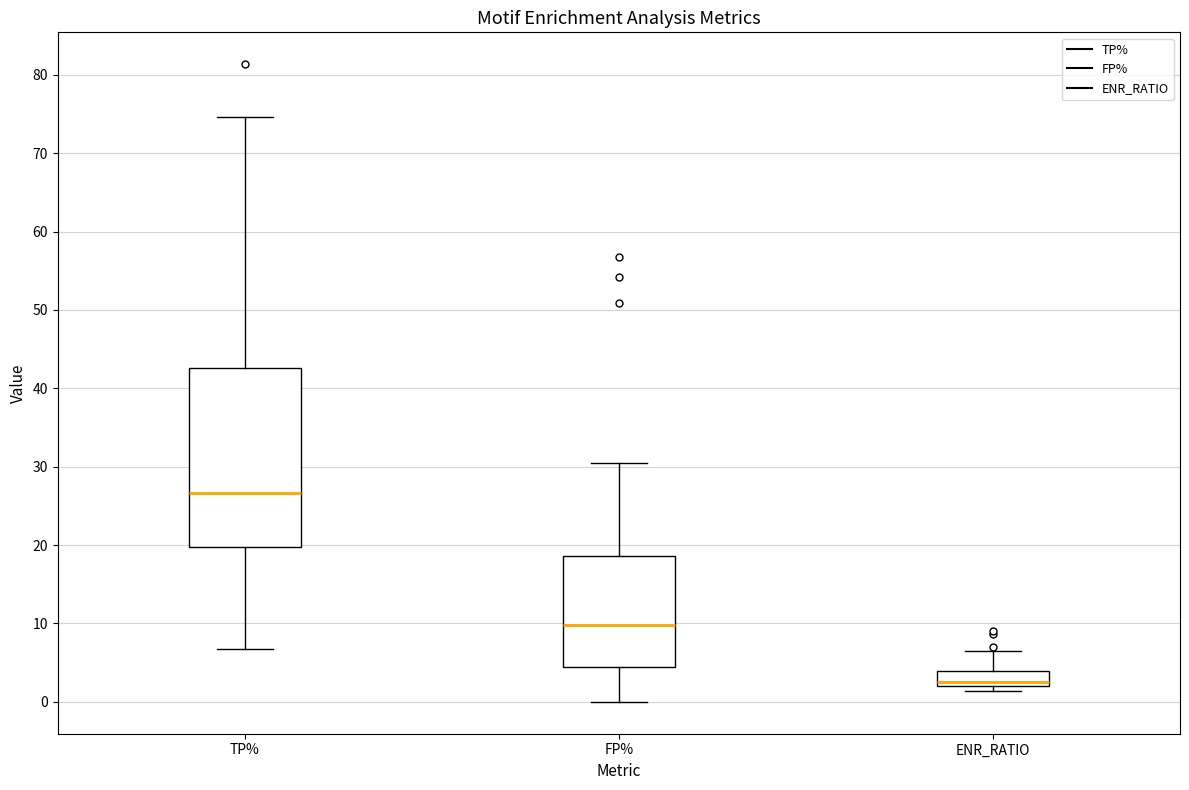

Where is the upper edge of the box for TP% on the y-axis? The values are not printed on the chart, so give them approximately, as read against the axis.

43